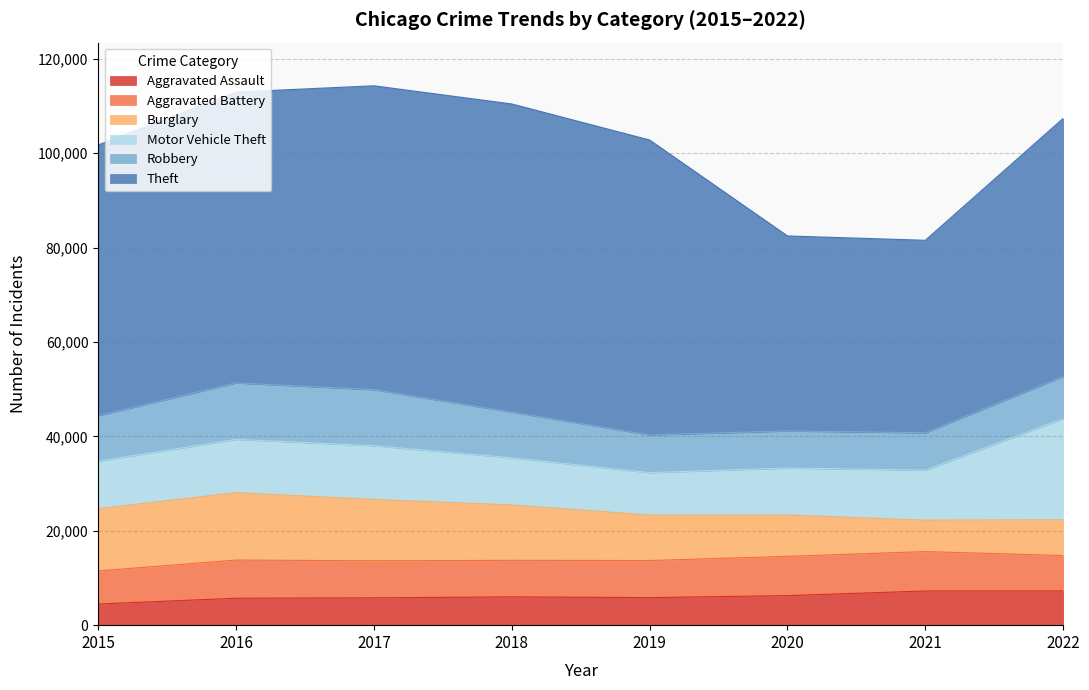

List the labels in order of Burglary value, largest first.

2016, 2015, 2017, 2018, 2019, 2020, 2022, 2021